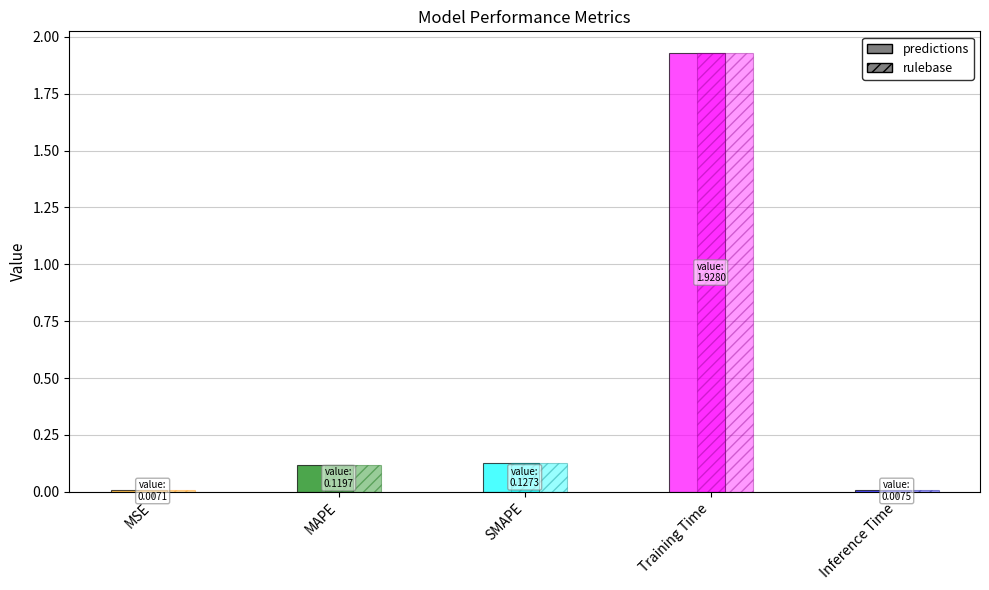

Which category has the highest value across all series?

Training Time